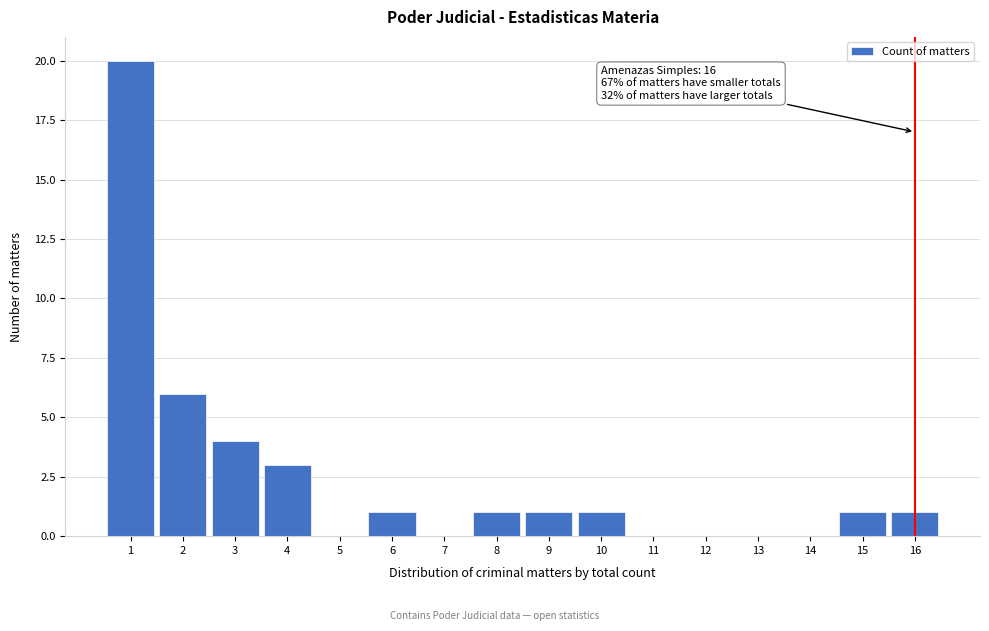

Reading left to right, transcribe all the data shown in this chart.

1=20	2=6	3=4	4=3	5=0	6=1	7=0	8=1	9=1	10=1	11=0	12=0	13=0	14=0	15=1	16=1